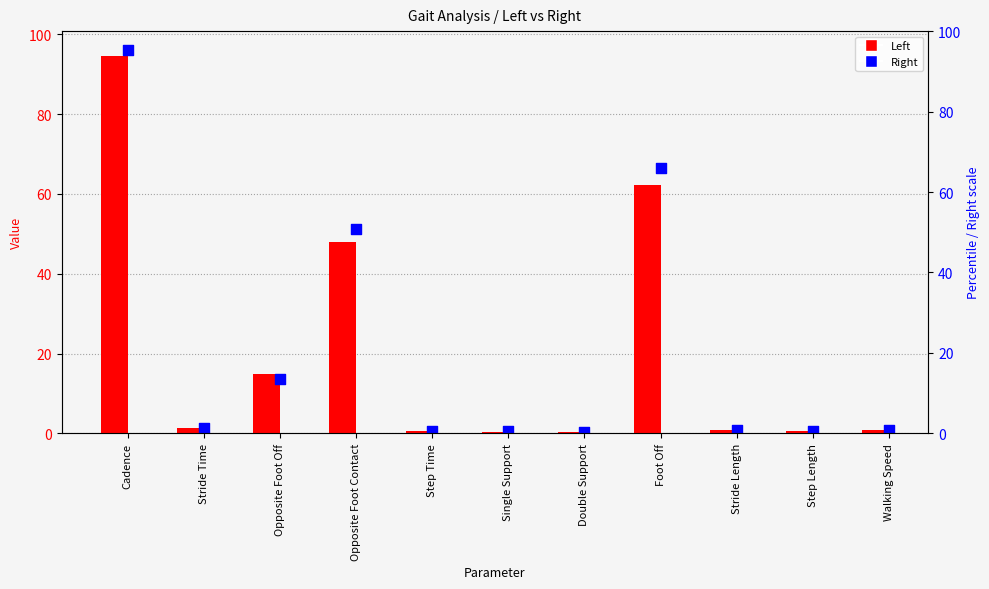

Is the value of Left at Foot Off greater than the value of Right at Walking Speed?

Yes